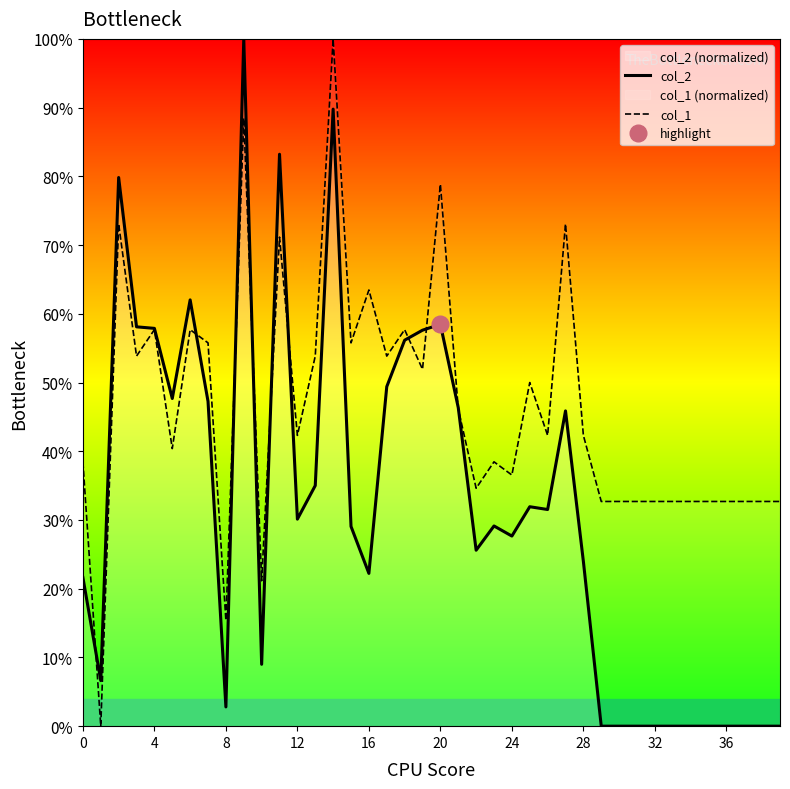

The col_1 series shows 9.8 at 8. True or false?

False